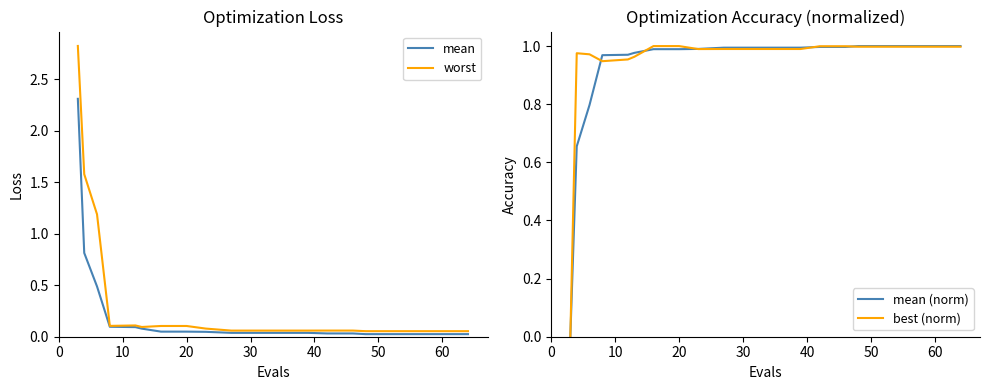

Which series ends up on top after the final intersection of worst and mean (norm)?

mean (norm)